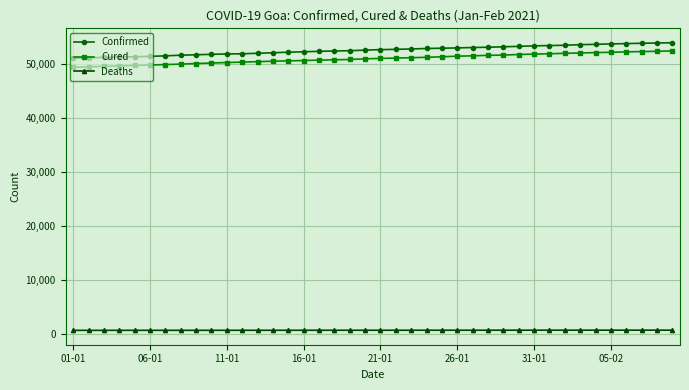

True or false: Cured and Confirmed cross at least once.

False